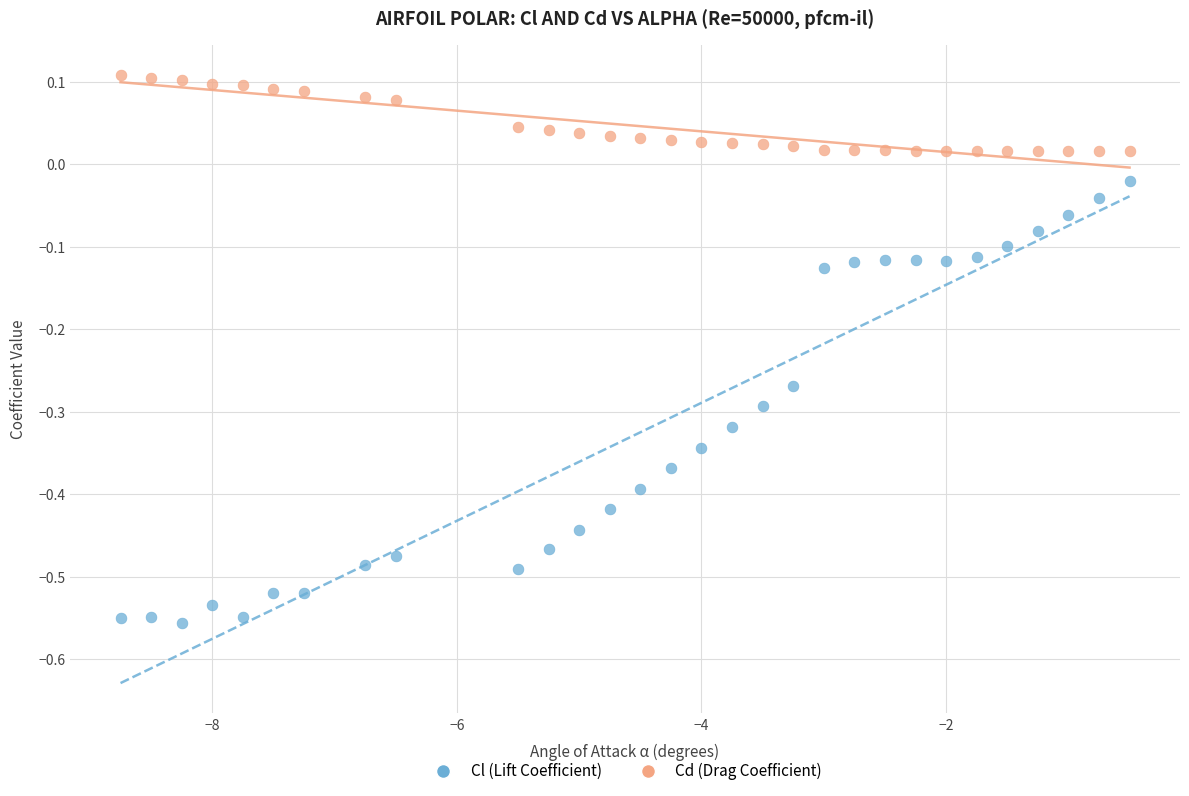

Which series reaches the maximum Y coordinate?

Cd (Drag Coefficient)